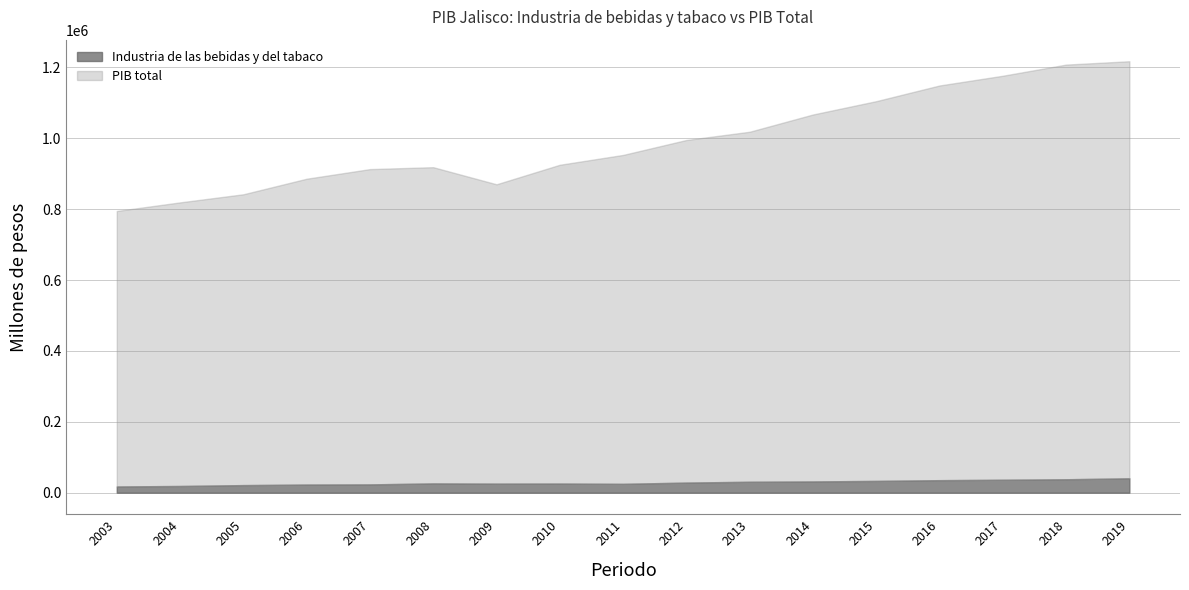

Which category has the lowest value across all series?

2003